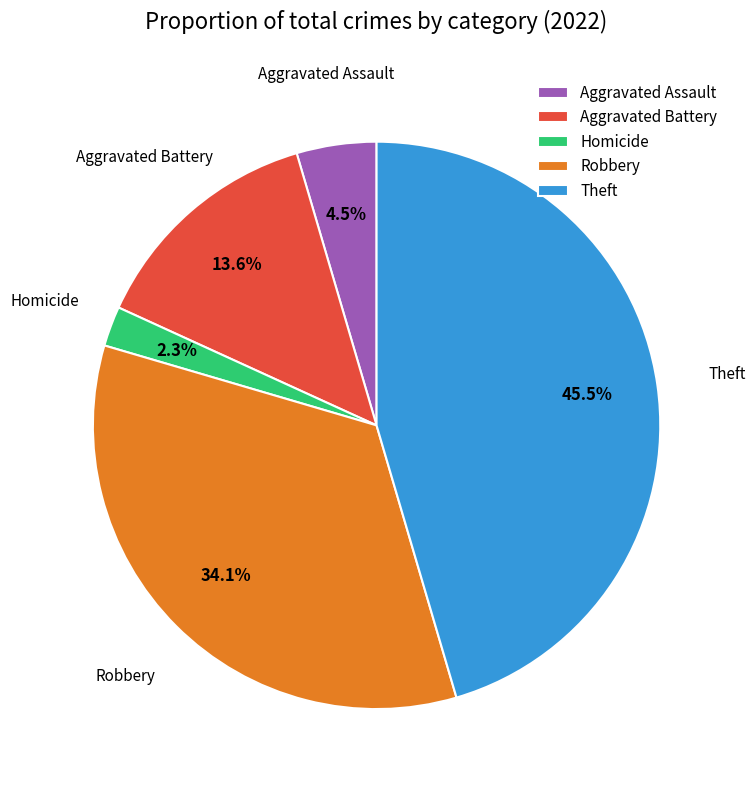

Rank the categories by value from lowest to highest.

Homicide, Aggravated Assault, Aggravated Battery, Robbery, Theft